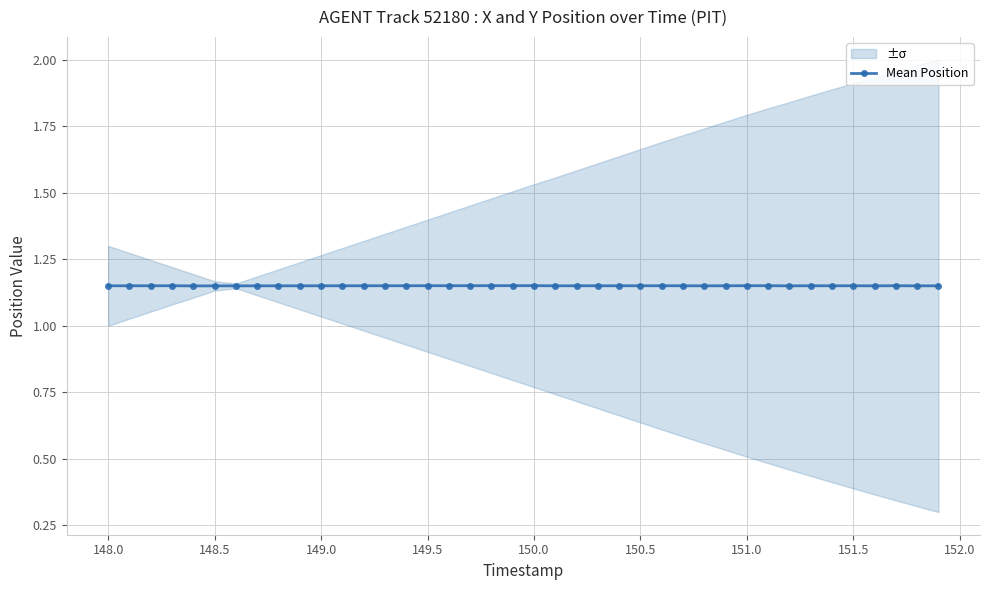

How many Mean Position values are between 1 and 2?

40